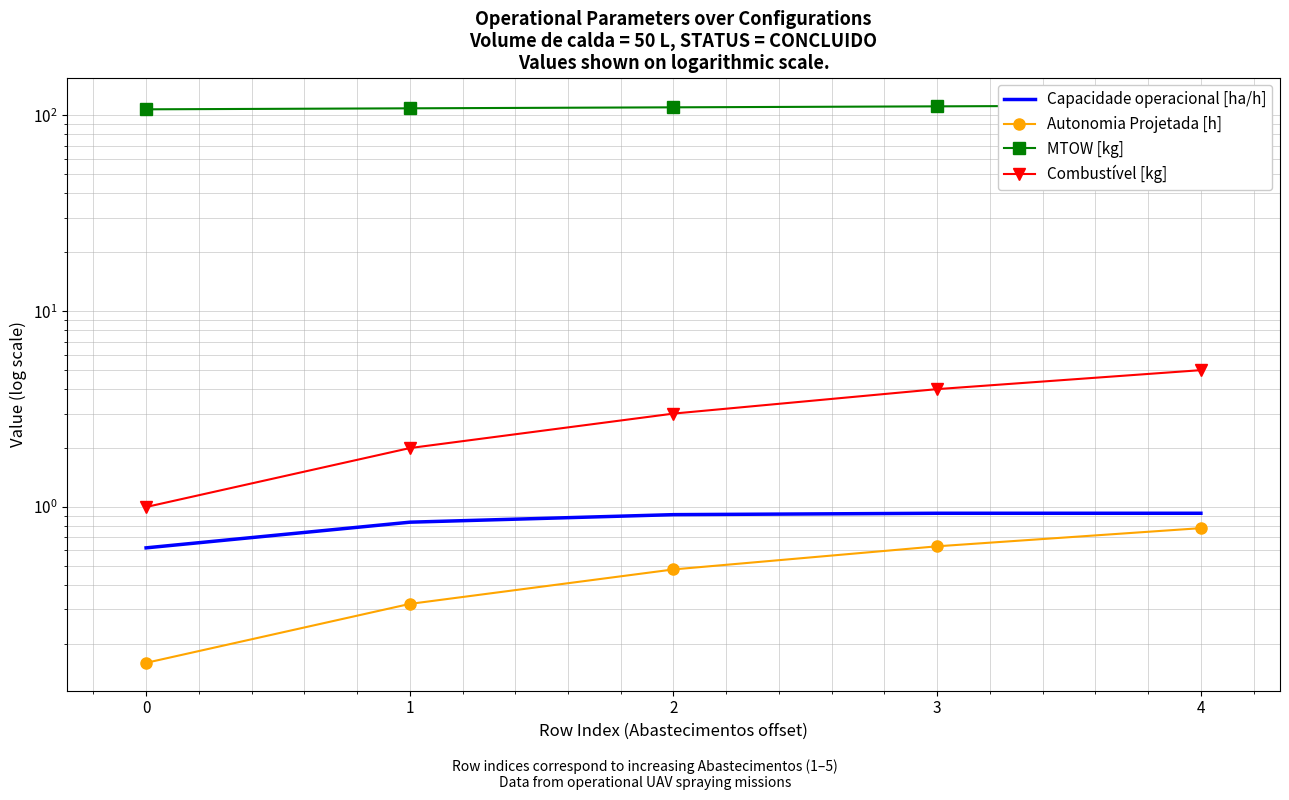

Which category has the highest value in the Combustível [kg] series?

4